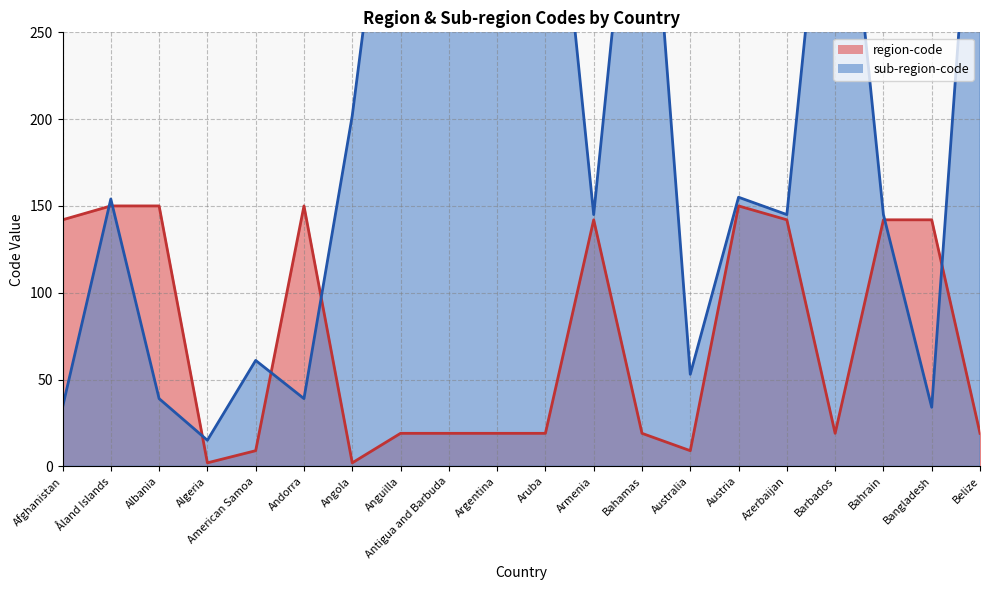

Rank the series at Antigua and Barbuda from lowest to highest value.

region-code, sub-region-code